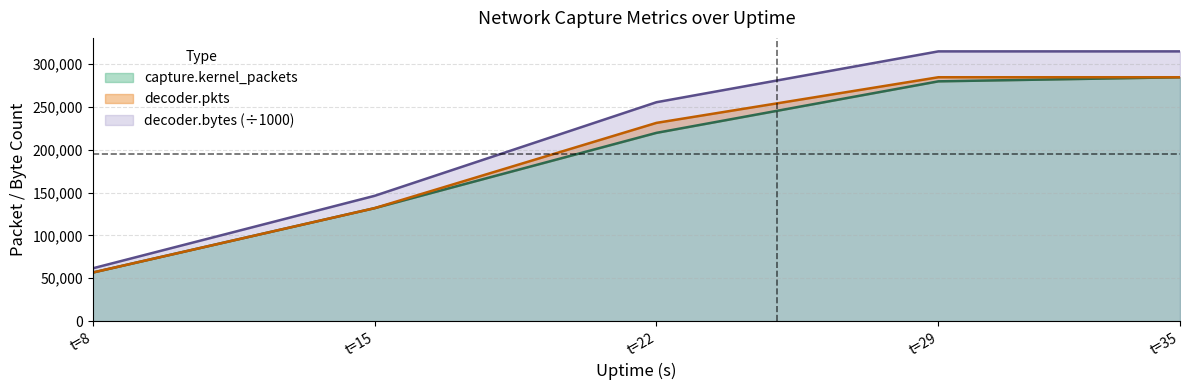

What is the average value of the decoder.bytes series?

218420.0